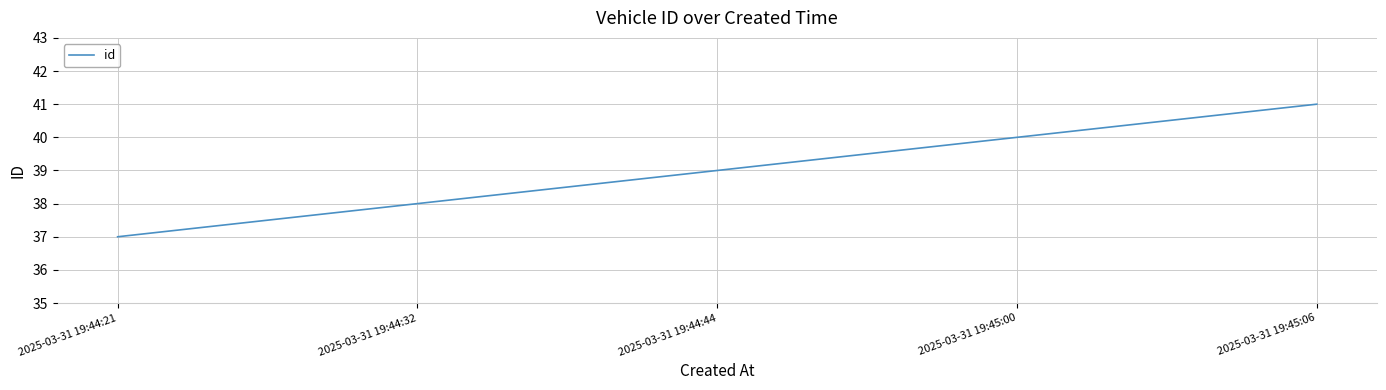

List the labels in order of value, smallest first.

2025-03-31 19:44:21, 2025-03-31 19:44:32, 2025-03-31 19:44:44, 2025-03-31 19:45:00, 2025-03-31 19:45:06